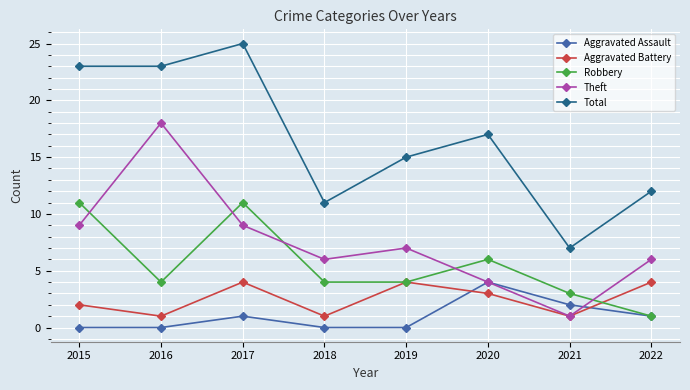

Is it true that Robbery equals 3 at 2021?

True